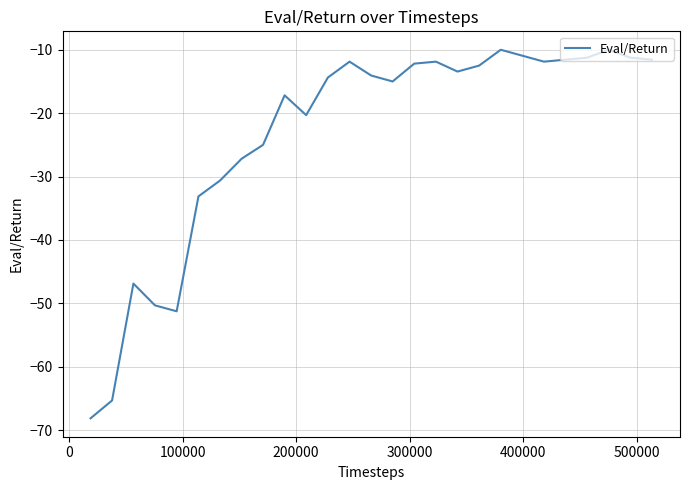

What is the smallest value displayed?

-68.1